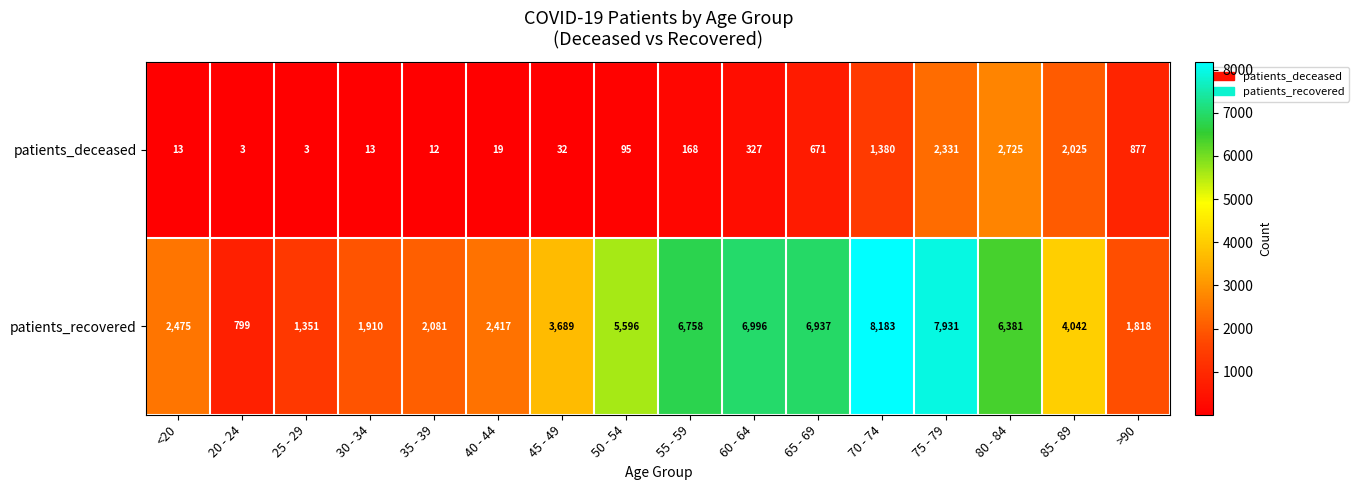

Which series has the largest total across all categories?

patients_recovered